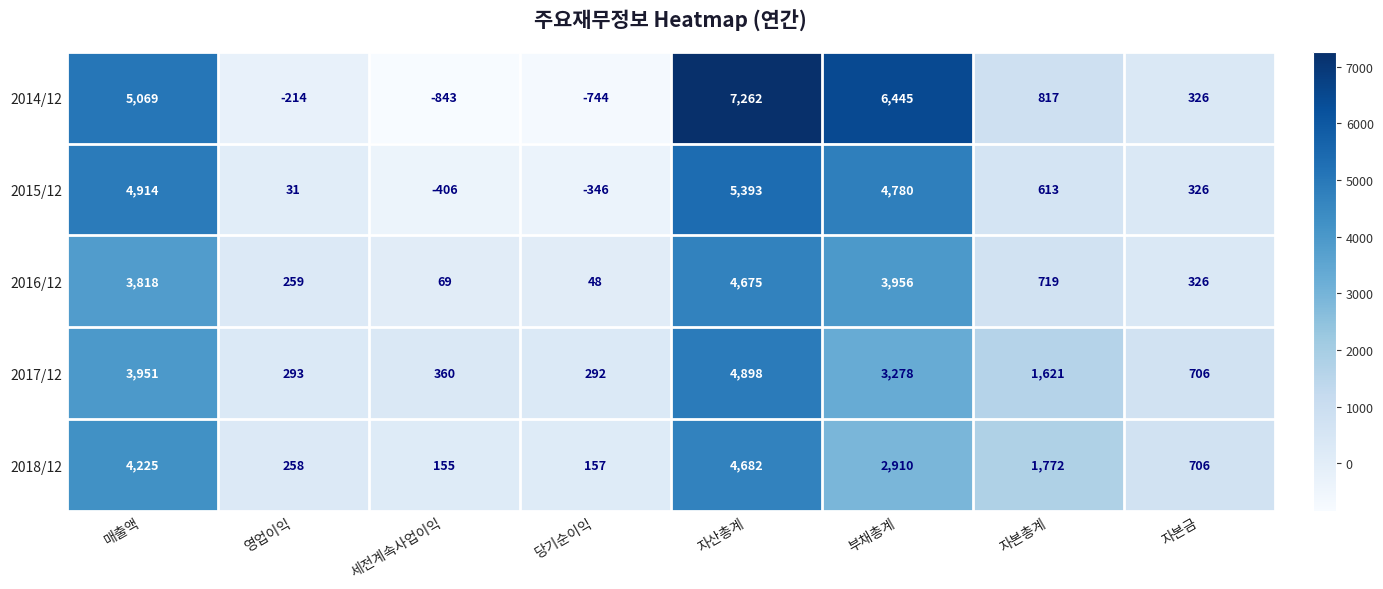

Where is 2017/12 nearest to the value 2595?

부채총계